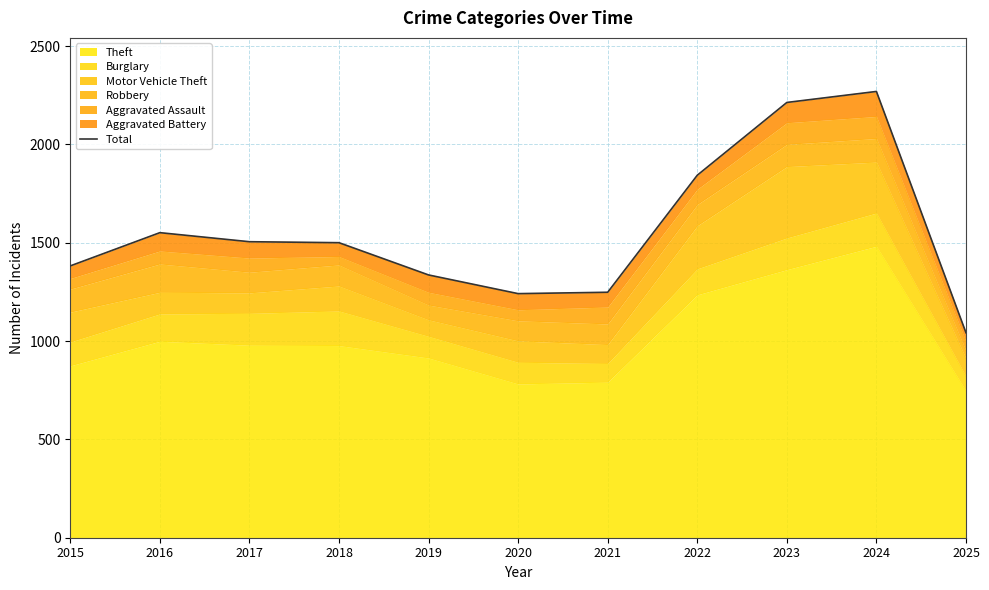

List the labels in order of value, largest first.

2024, 2023, 2022, 2016, 2017, 2018, 2015, 2019, 2021, 2020, 2025